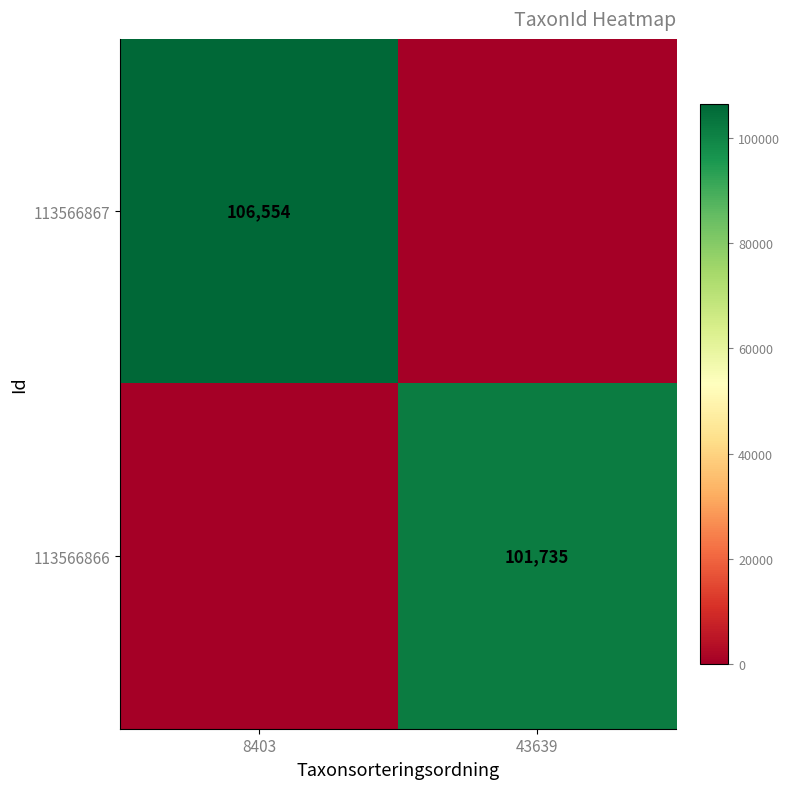

The 113566866 series shows 101735 at 43639. True or false?

True